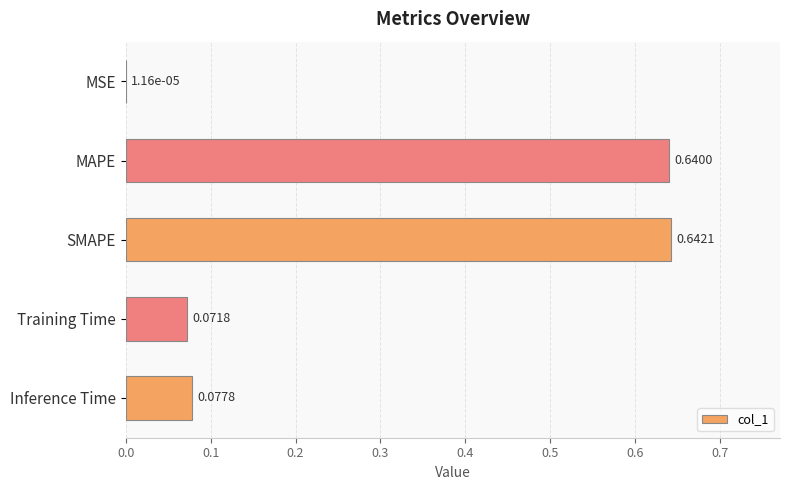

What is the average value?

0.3